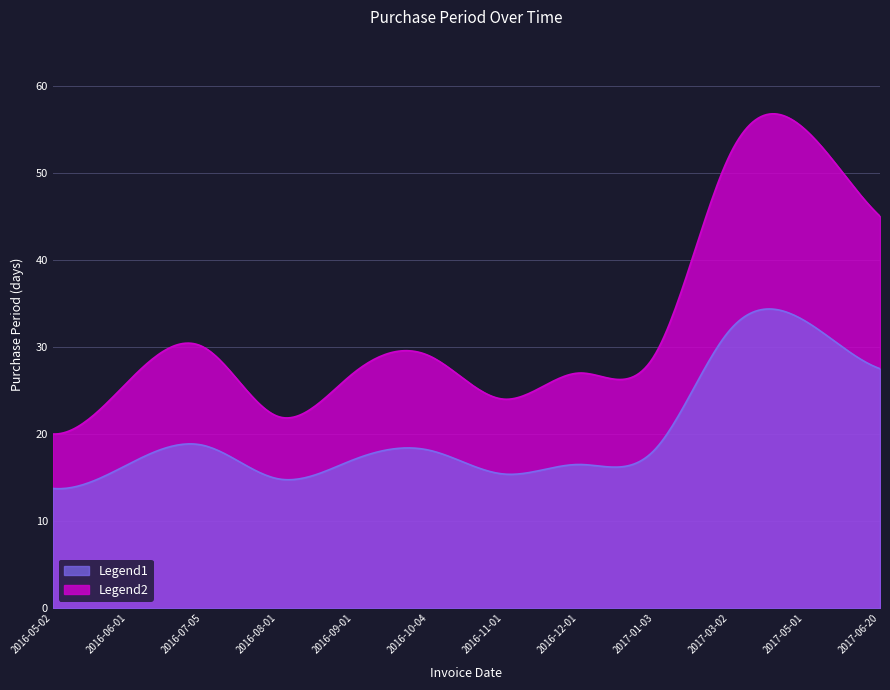

What position from the left is 2017-06-20?

12